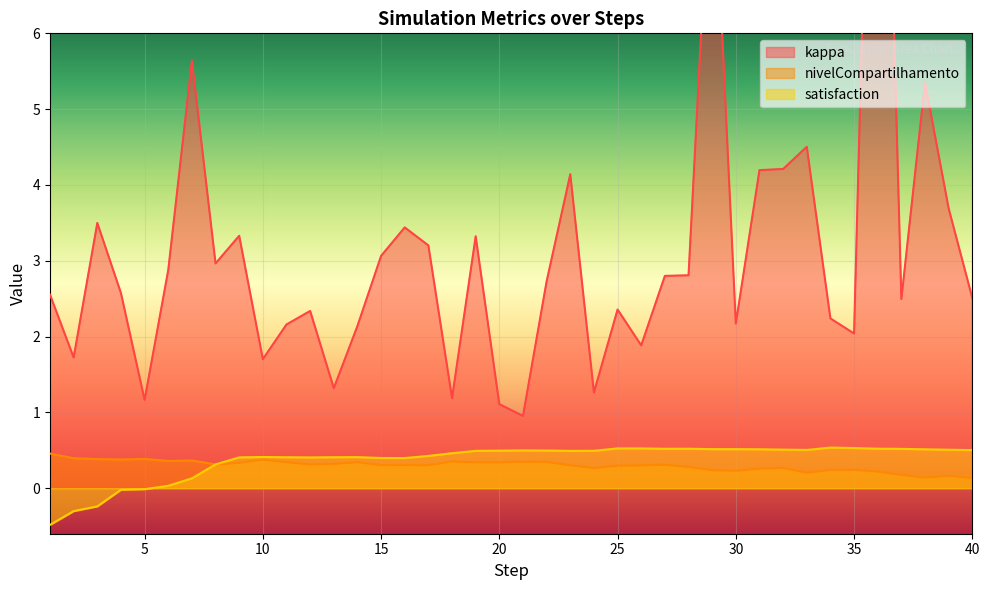

Reading left to right, list all the values displayed in this chart.

kappa: 1=2.6	2=1.7	3=3.5	4=2.6	5=1.2	6=2.9	7=5.6	8=3.0	9=3.3	10=1.7	11=2.2	12=2.3	13=1.3	14=2.1	15=3.1	16=3.4	17=3.2	18=1.2	19=3.3	20=1.1	21=1.0	22=2.7	23=4.1	24=1.3	25=2.4	26=1.9	27=2.8	28=2.8	29=8.8	30=2.2	31=4.2	32=4.2	33=4.5	34=2.2	35=2.0	36=13.9	37=2.5	38=5.4	39=3.7	40=2.5
nivelCompartilhamento: 1=0.5	2=0.4	3=0.4	4=0.4	5=0.4	6=0.4	7=0.4	8=0.3	9=0.3	10=0.4	11=0.3	12=0.3	13=0.3	14=0.3	15=0.3	16=0.3	17=0.3	18=0.4	19=0.3	20=0.3	21=0.3	22=0.3	23=0.3	24=0.3	25=0.3	26=0.3	27=0.3	28=0.3	29=0.2	30=0.2	31=0.3	32=0.3	33=0.2	34=0.2	35=0.2	36=0.2	37=0.2	38=0.1	39=0.2	40=0.1
satisfaction: 1=-0.5	2=-0.3	3=-0.2	4=-0.0	5=-0.0	6=0.0	7=0.1	8=0.3	9=0.4	10=0.4	11=0.4	12=0.4	13=0.4	14=0.4	15=0.4	16=0.4	17=0.4	18=0.5	19=0.5	20=0.5	21=0.5	22=0.5	23=0.5	24=0.5	25=0.5	26=0.5	27=0.5	28=0.5	29=0.5	30=0.5	31=0.5	32=0.5	33=0.5	34=0.5	35=0.5	36=0.5	37=0.5	38=0.5	39=0.5	40=0.5